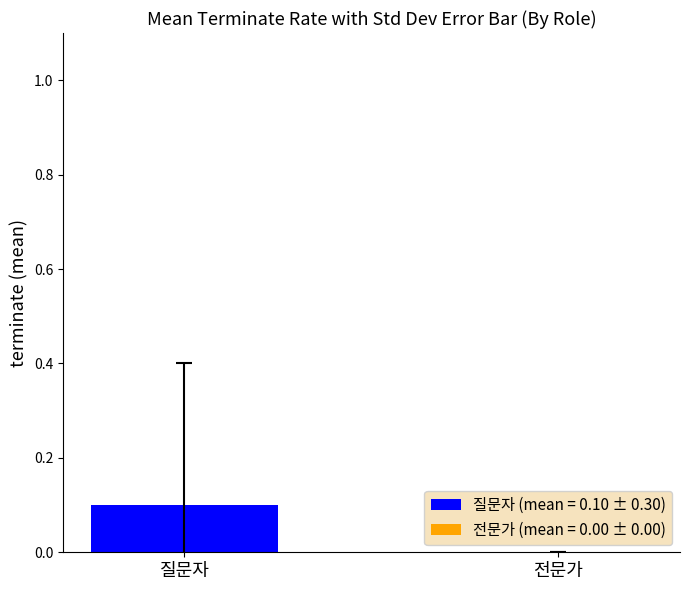

What are all the series names shown in the legend?

질문자, 전문가